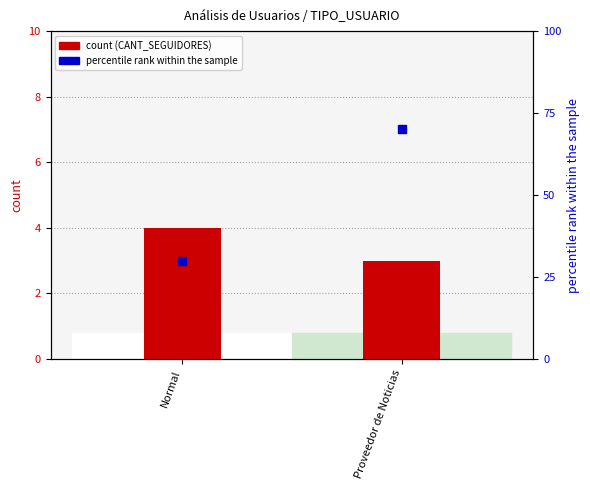

Is the value of CANT_SEGUIDORES at Normal greater than the value of CANT_NOTICIAS (% rank) at Proveedor de Noticias?

No